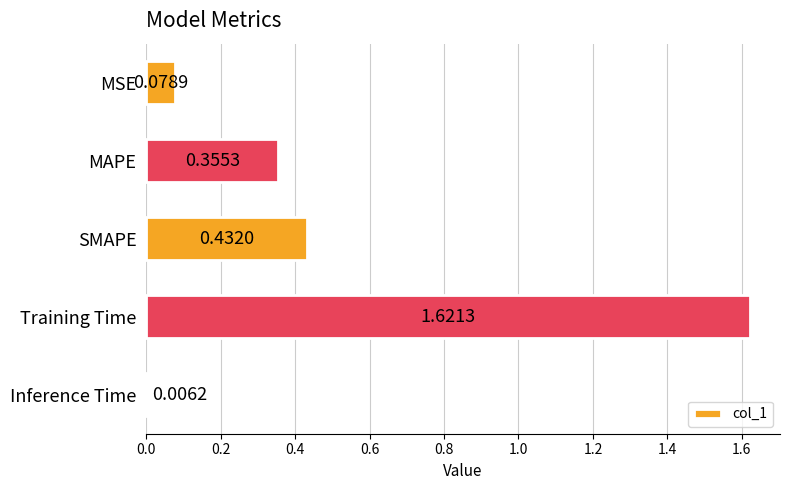

Rank the categories by value from highest to lowest.

Training Time, SMAPE, MAPE, MSE, Inference Time